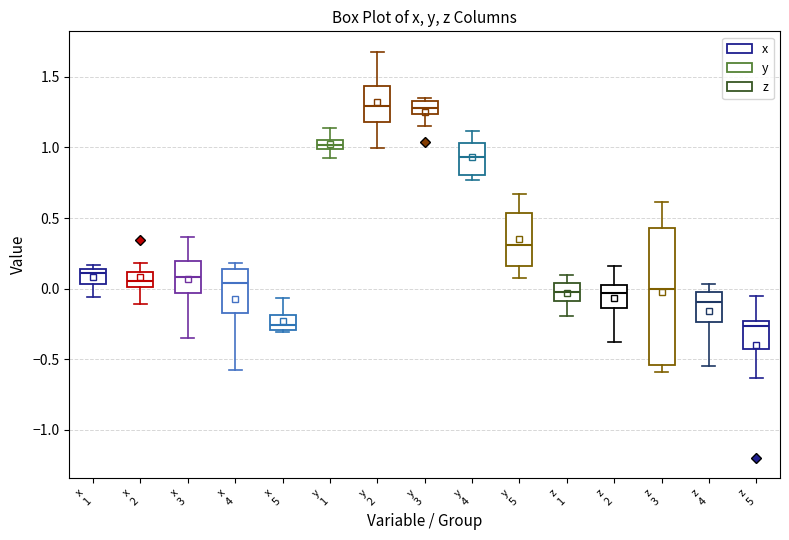

Comparing the boxes themselves (not the whiskers), which one is the tallest?

z 3